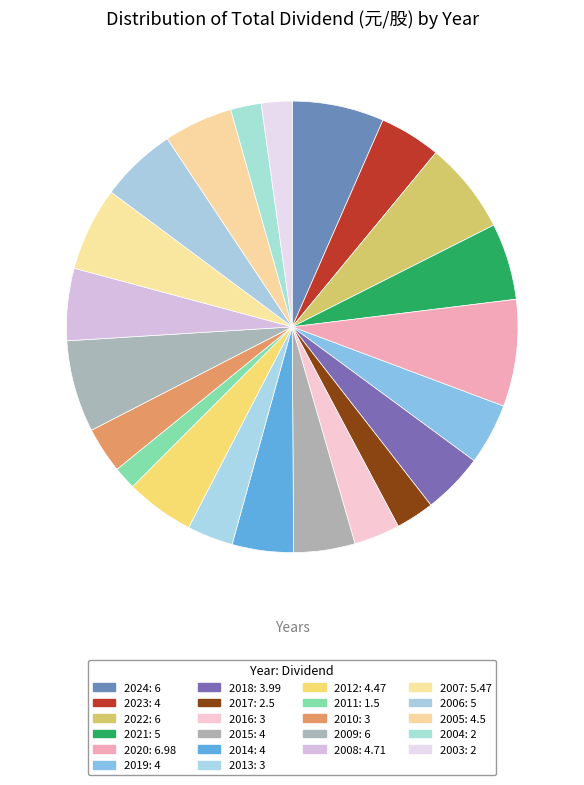

What portion of the pie excludes 2008?

94.8%